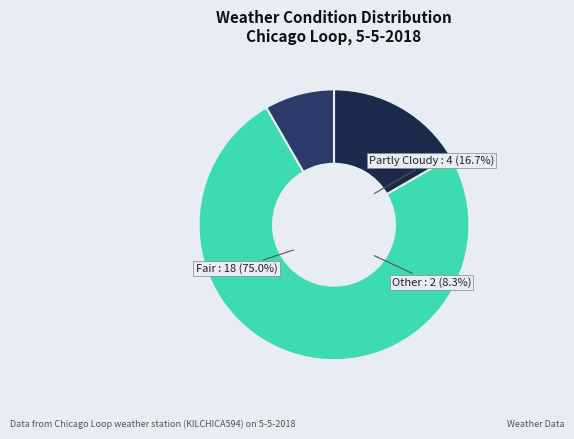

True or false: Partly Cloudy accounts for 1% of the total.

False